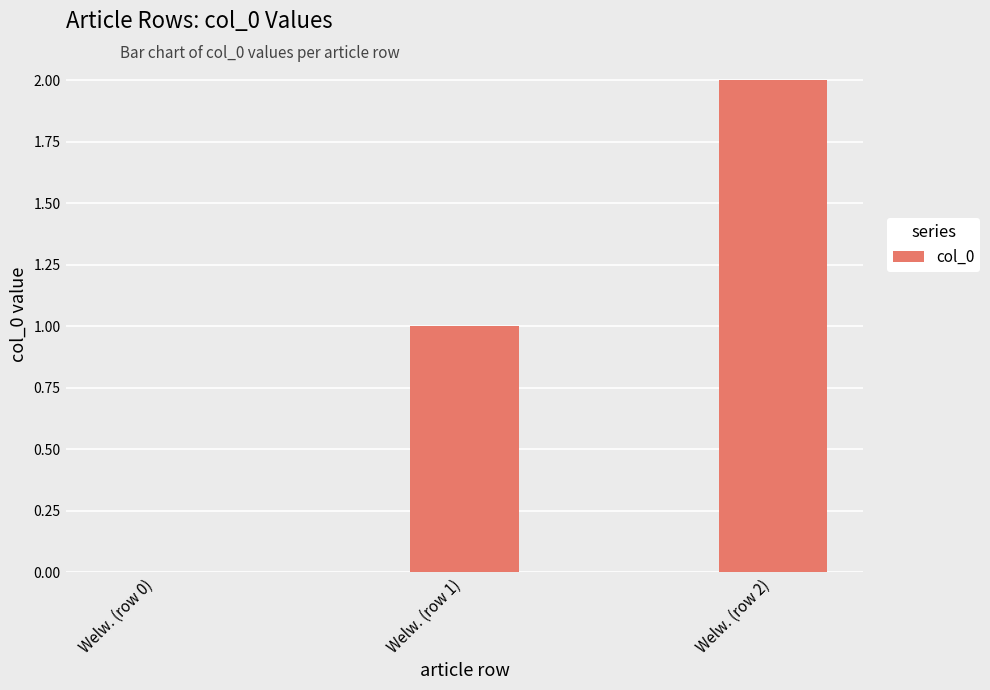

What is the approximate value at Welw. (row 1)?

1